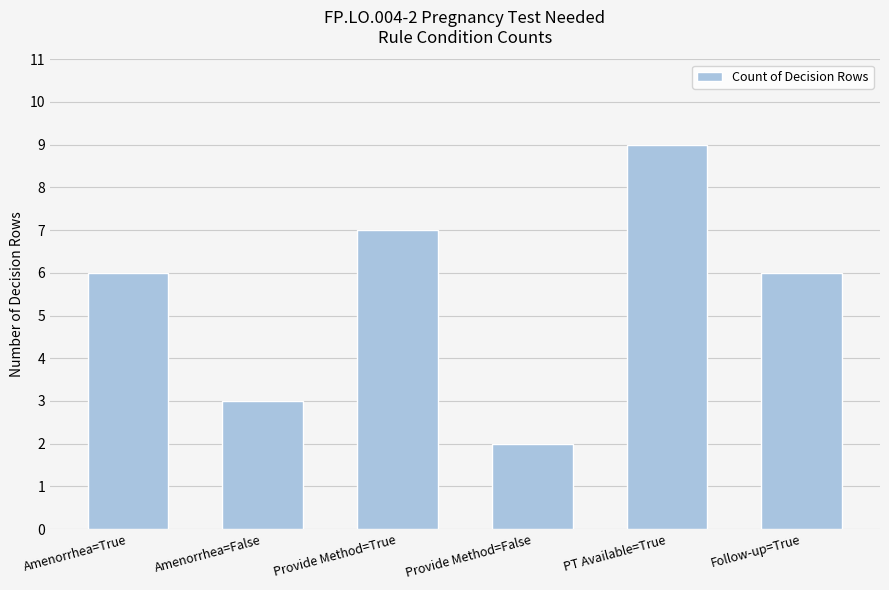

What is the average value?

6